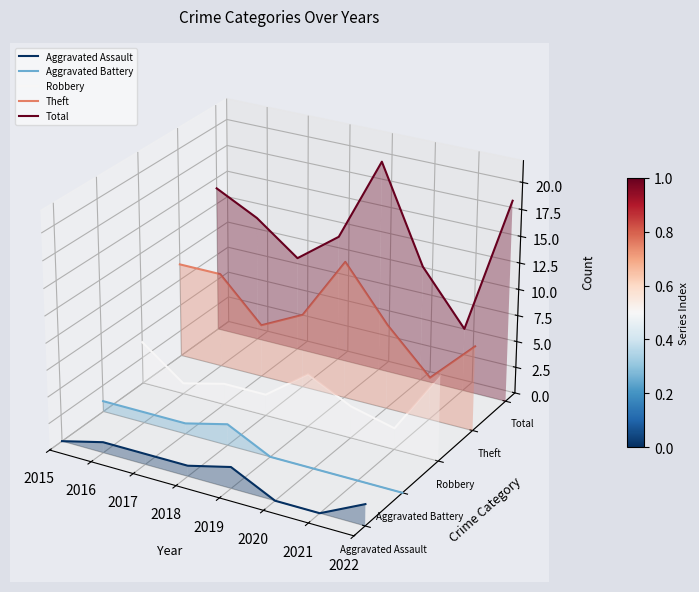

In Aggravated Assault, how many points are lower than both neighbors (excluding endpoints)?

1